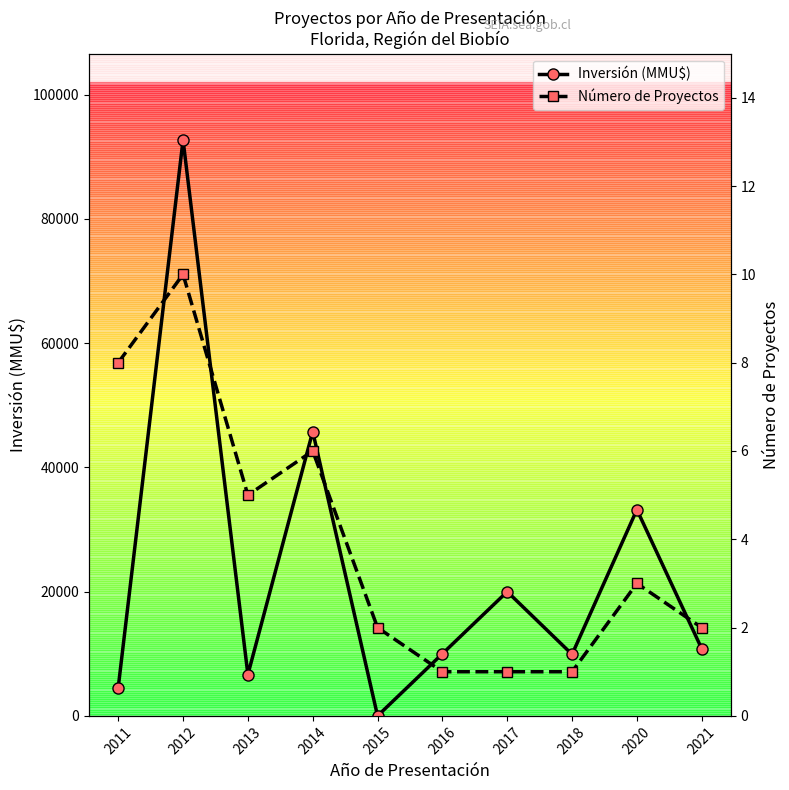

What is the sum of all Número de Proyectos values?

39